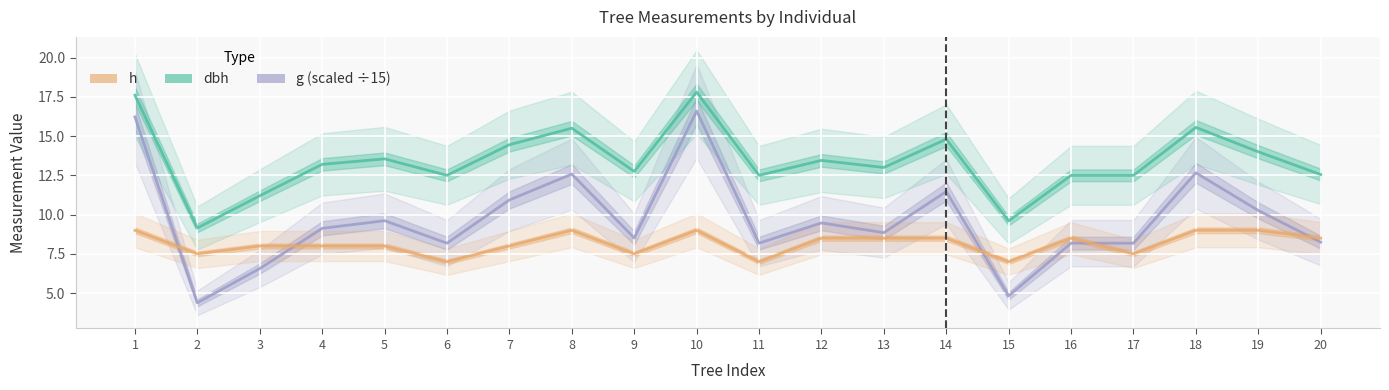

How many interior local peaks does the g (scaled ÷15) series have?

6